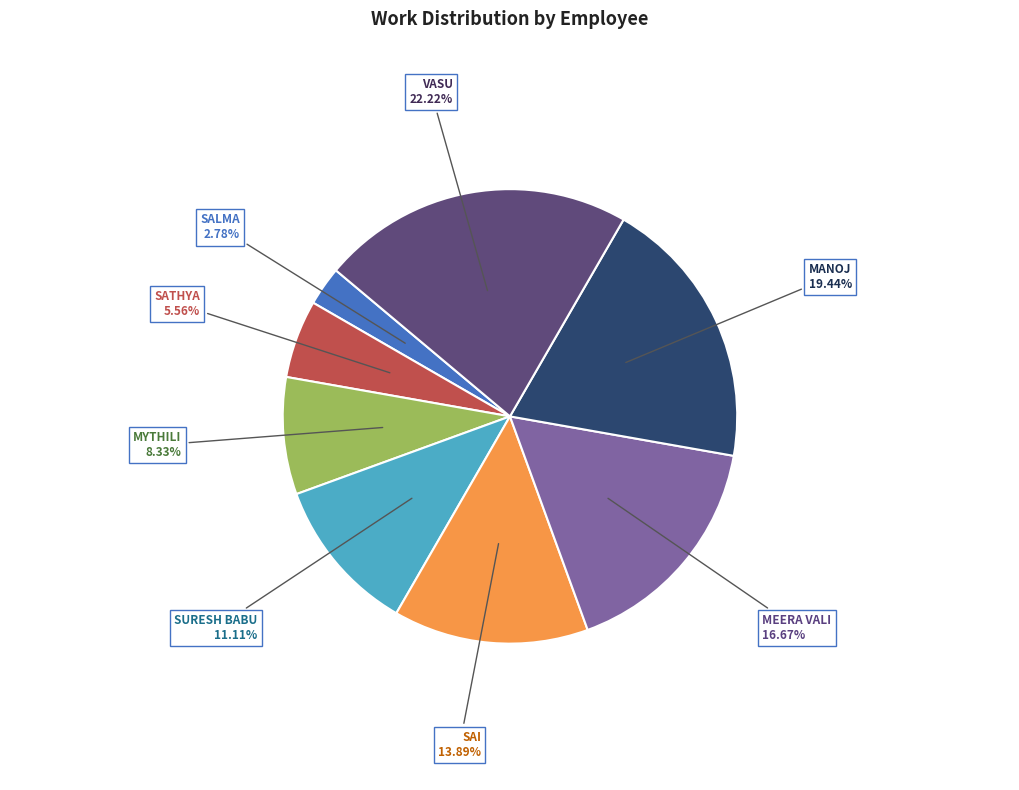

To the nearest percent, what is the combined percentage of SURESH BABU and SATHYA?

17%